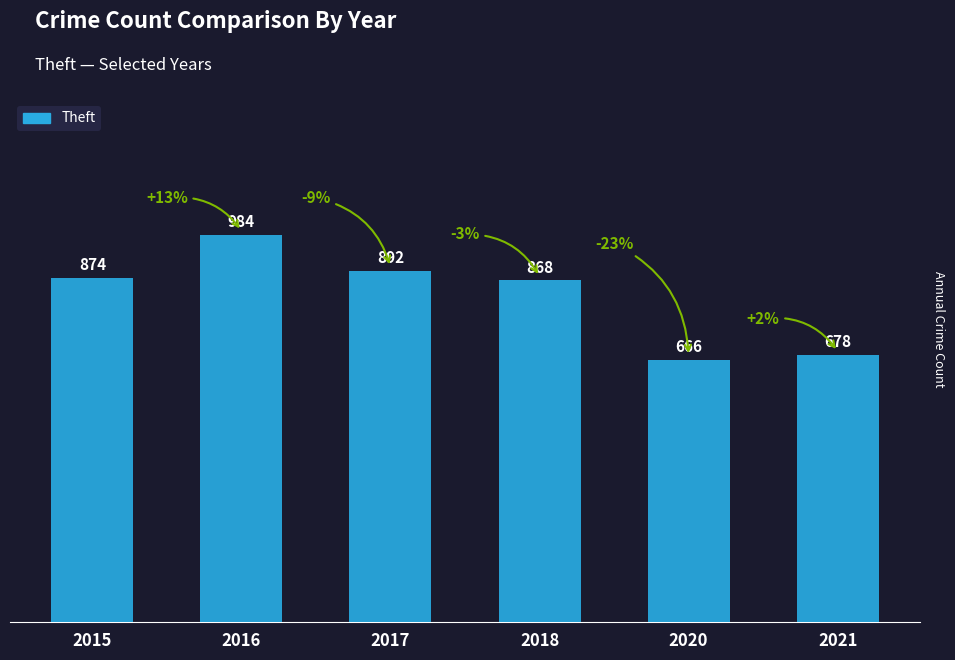

Between 2020 and 2017, which is larger?

2017